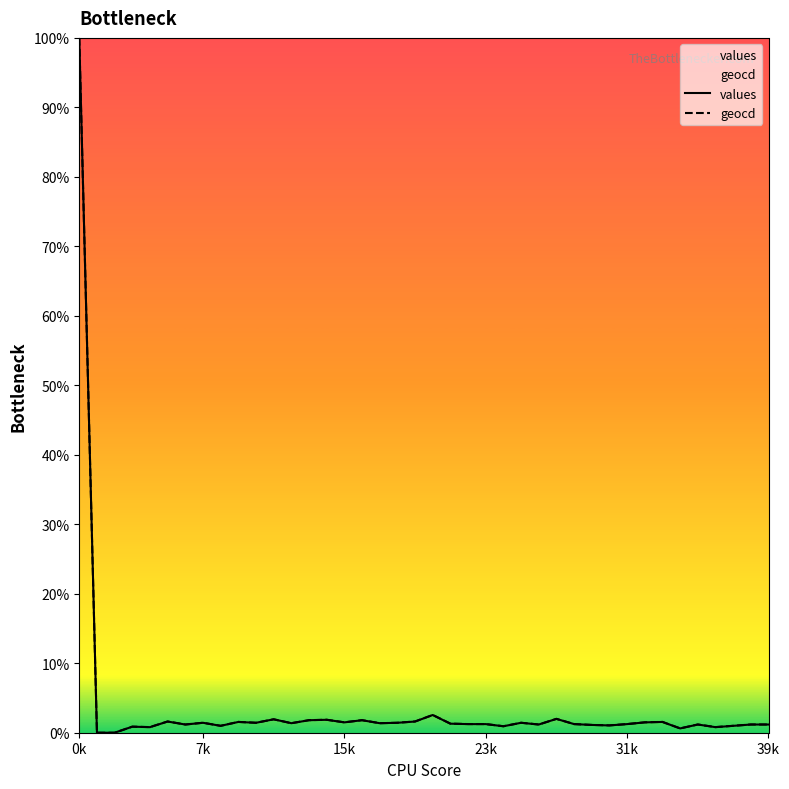

What is the total value across all series at 22?

2.5